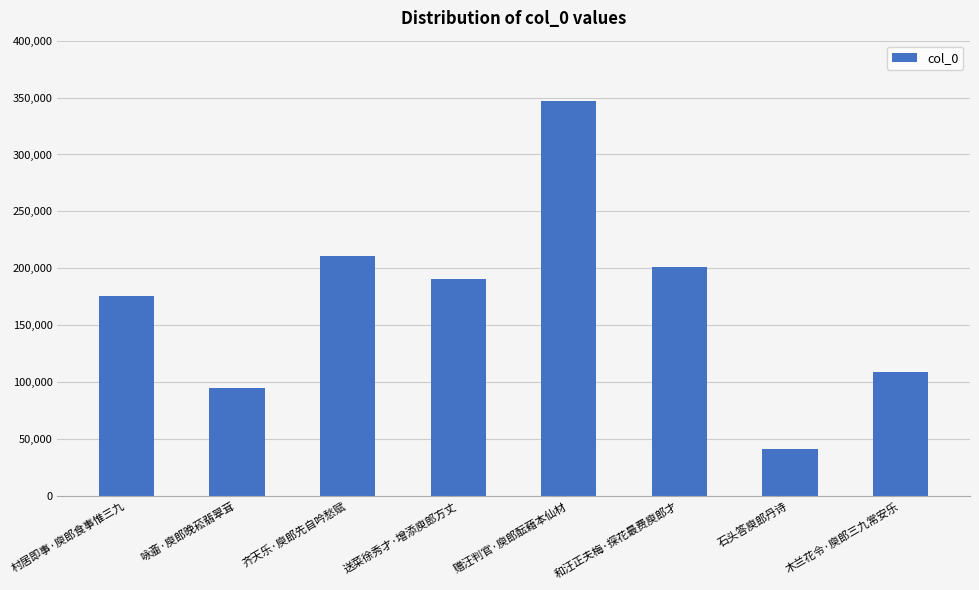

Where is the data nearest to the value 193792?

送菜徐秀才·增添庾郎方丈